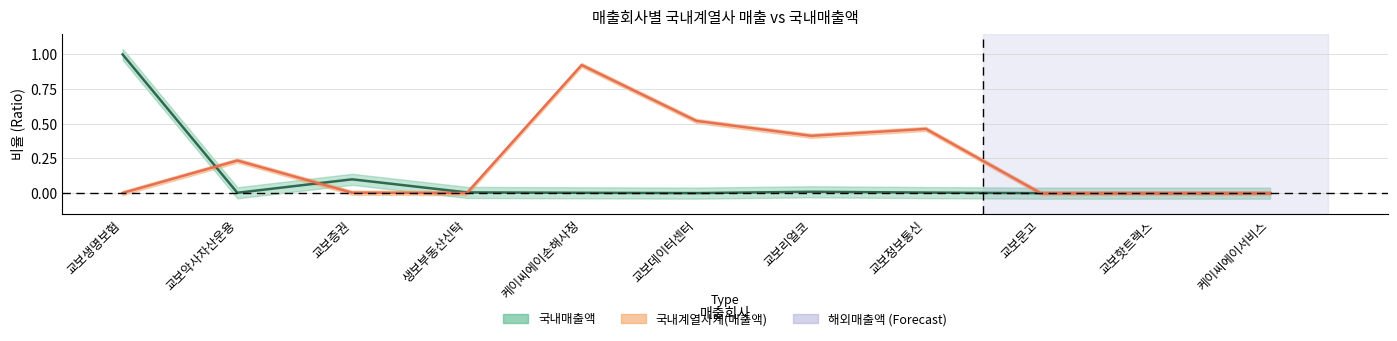

The chart shows a value of 0.7 at 교보생명보험. True or false?

False